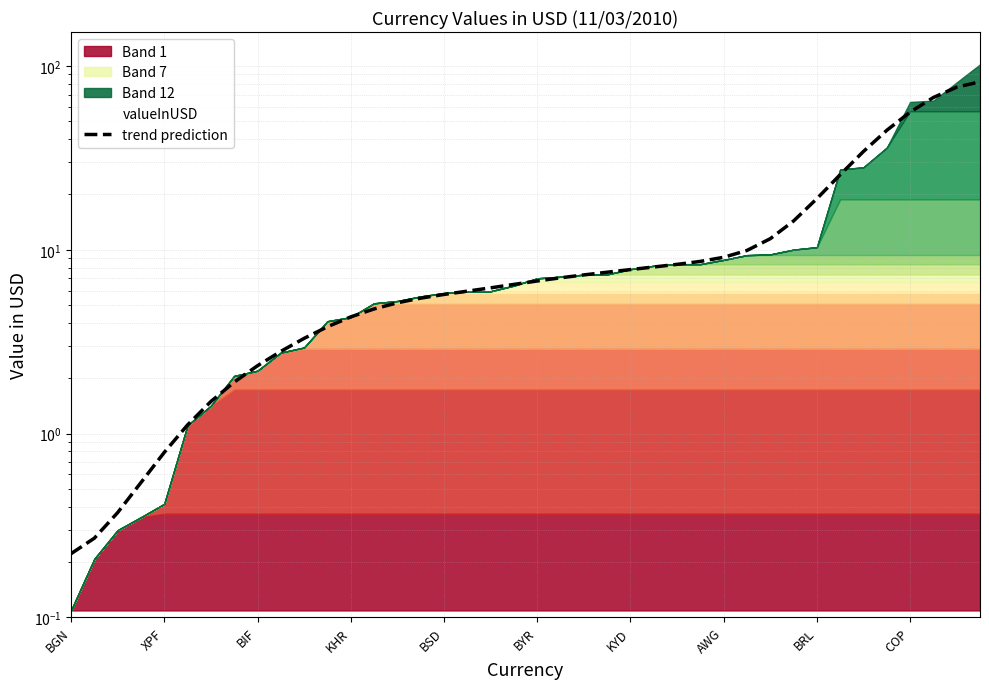

How many lines are shown in the chart?

1